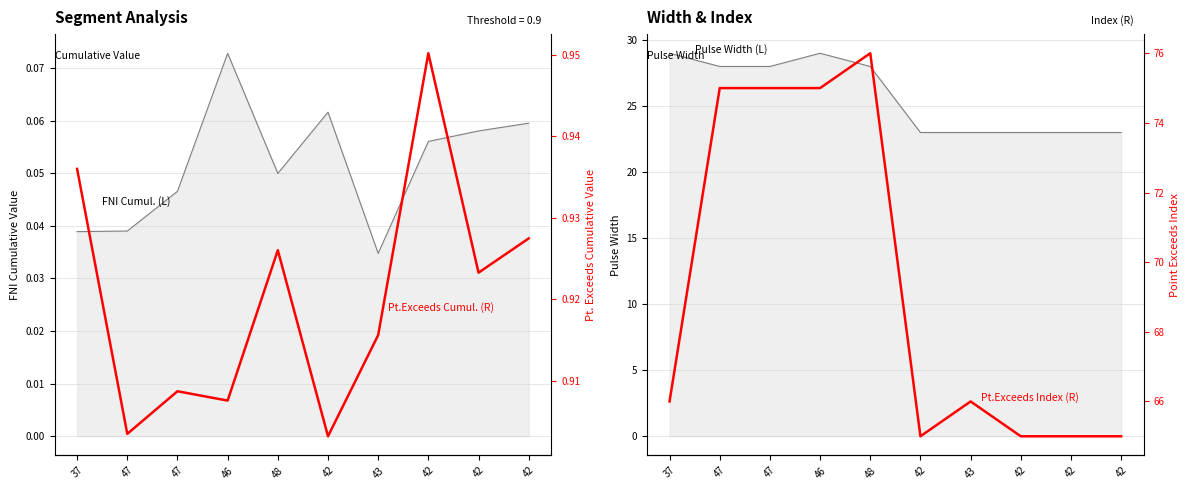

At which category does Pt.Exceeds Cumul. (R) reach its first local valley?

47